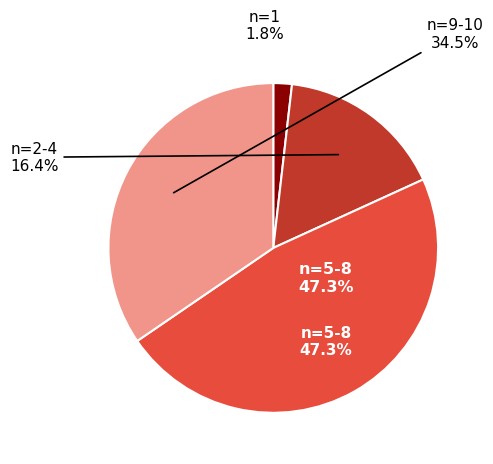

Is there any slice that represents more than half of the pie?

No